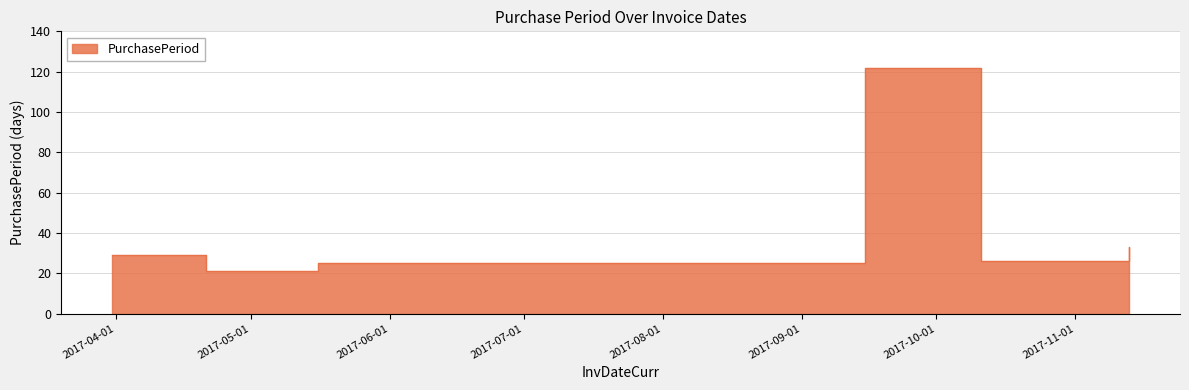

What is the difference between the maximum and second lowest values?

97